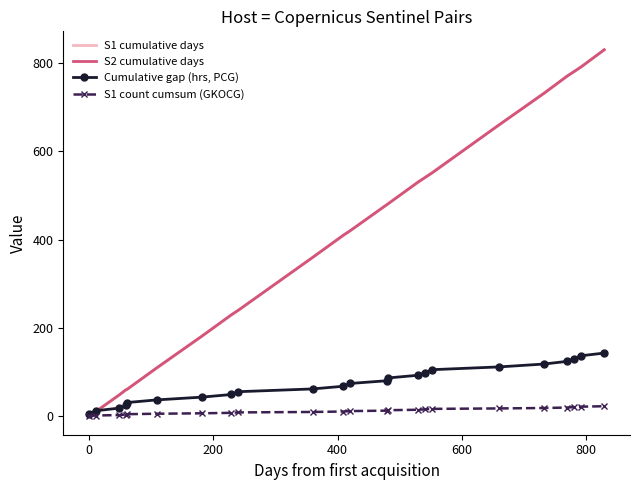

Rank the series by their maximum value, from highest to lowest.

S2 cumulative days, S1 cumulative days, Cumulative gap (hrs, PCG), S1 count cumsum (GKOCG)